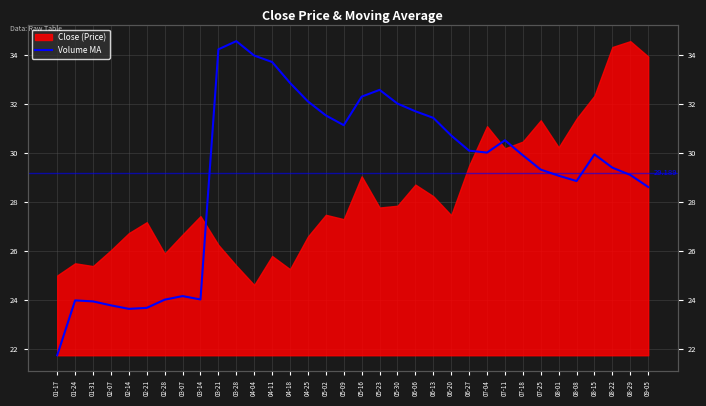

What is the sum of the values at 02-28 and 02-21?

47.7